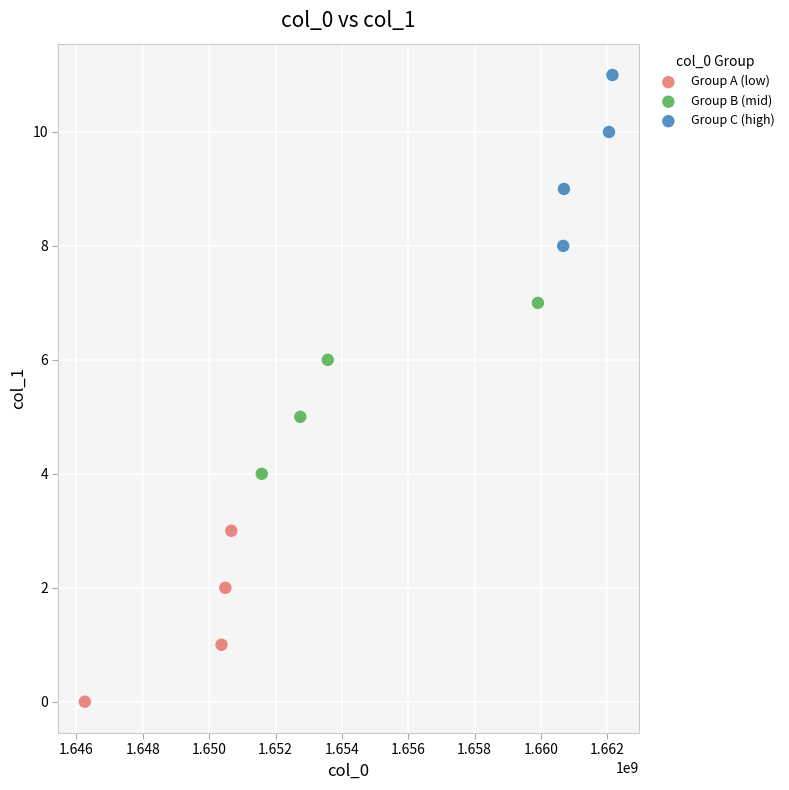

Which series reaches the maximum Y coordinate?

Group C (high)